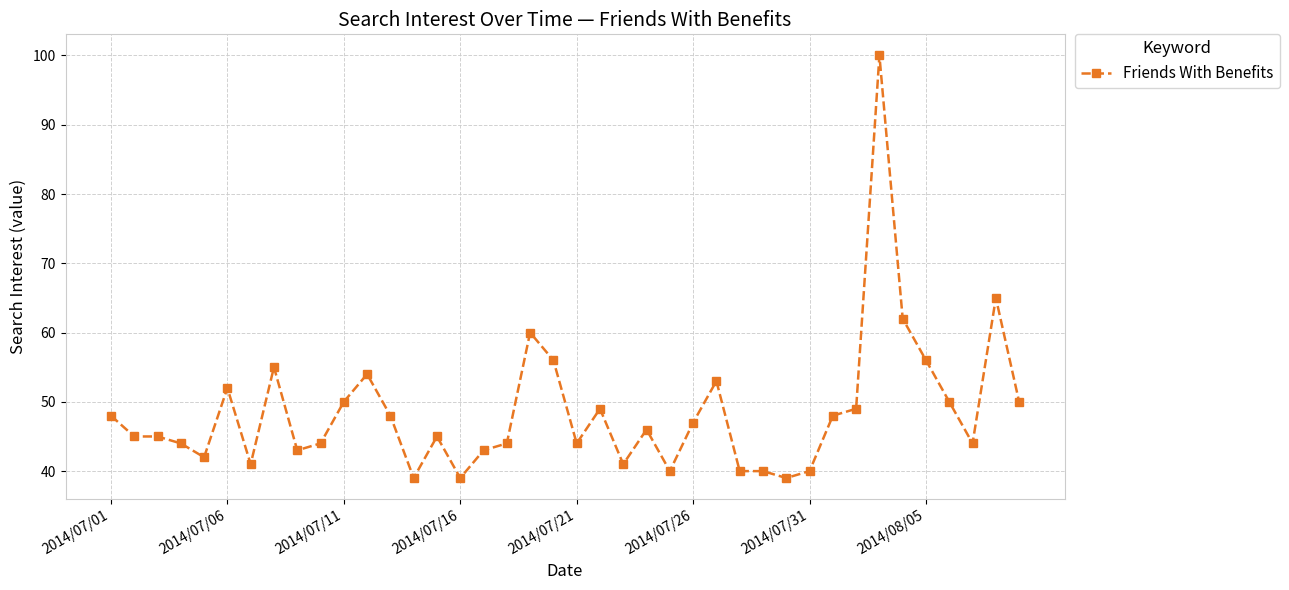

True or false: there are more than 1 points higher than both neighbors.

True